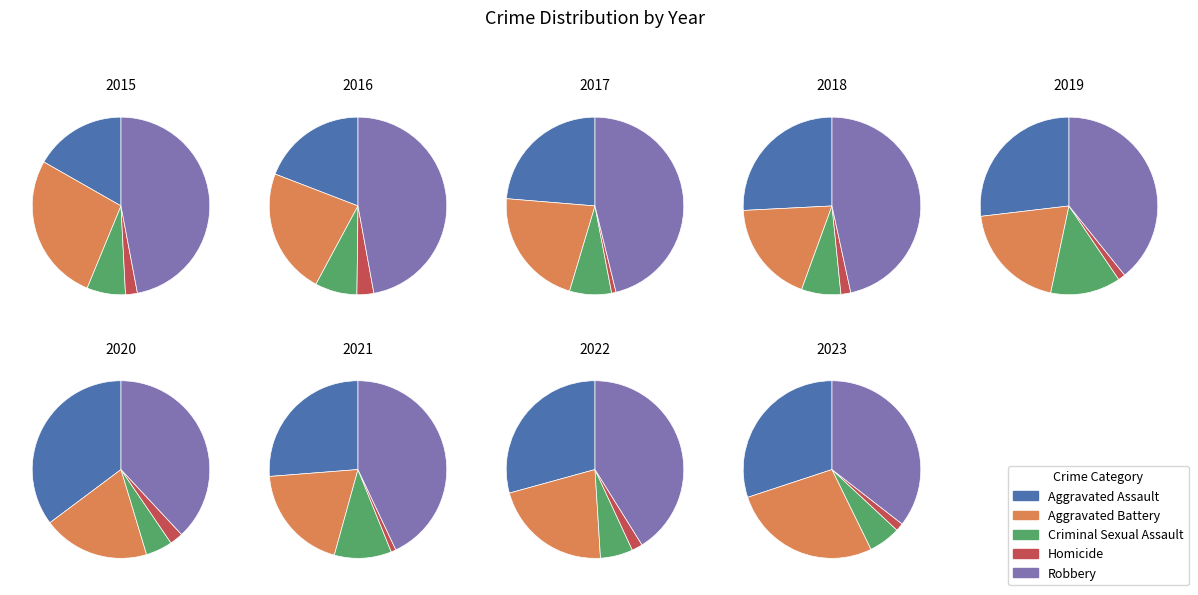

Does 2016 account for over 50% of the chart?

No